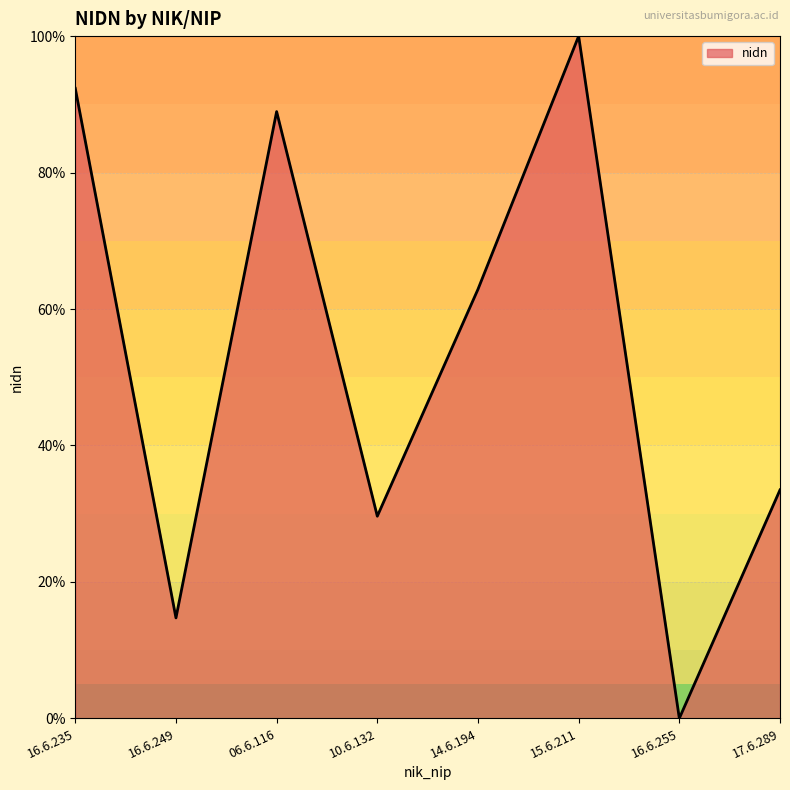

Reading left to right, transcribe all the data shown in this chart.

92.3	14.7	88.9	29.6	62.9	100.0	0.0	33.5